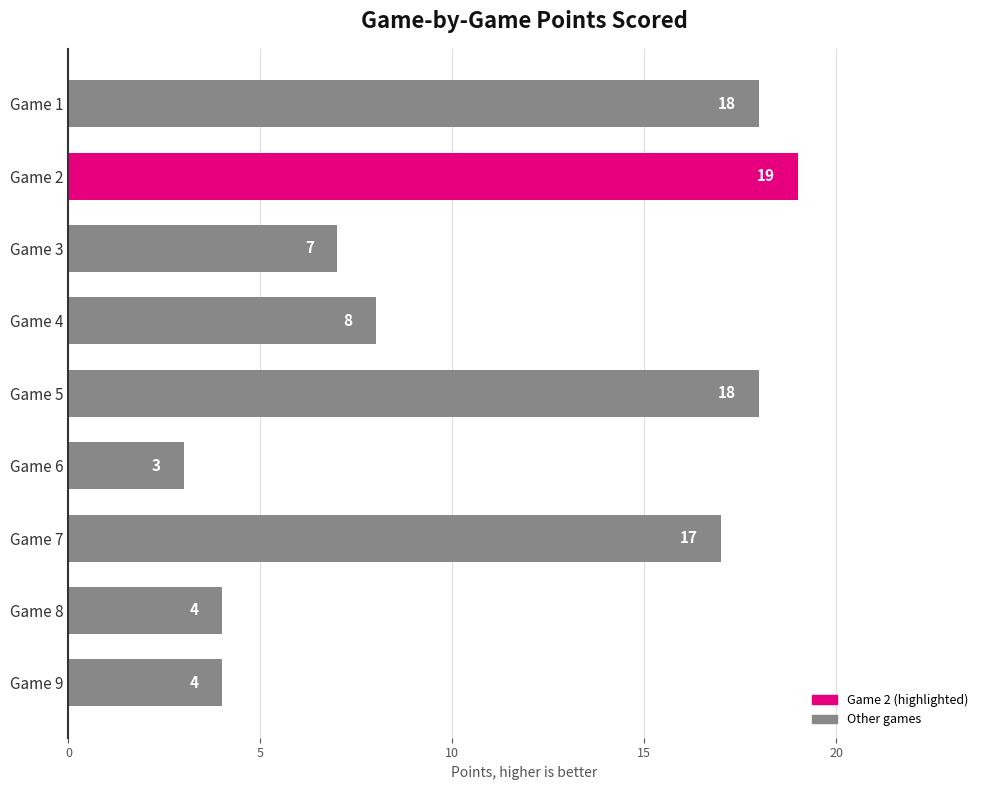

What is the difference between the maximum and second lowest values?

15